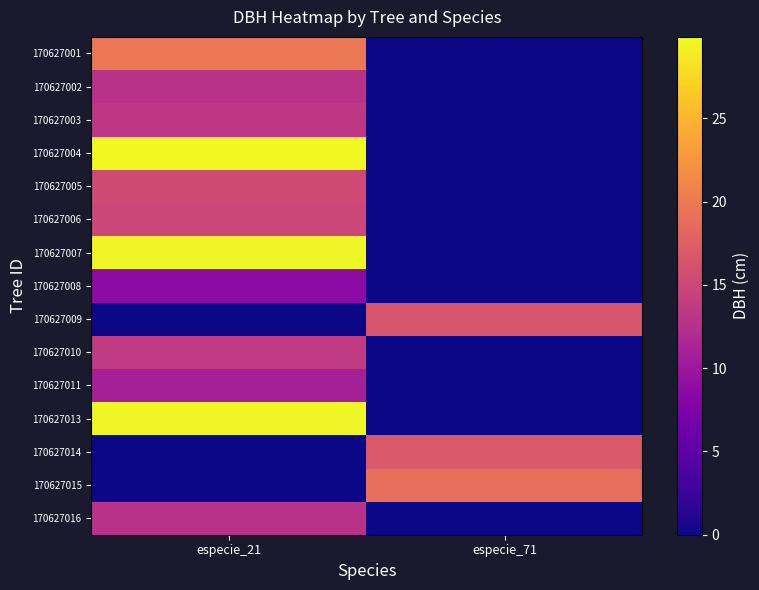

Rank the series at especie_71 from lowest to highest value.

170627001, 170627002, 170627003, 170627004, 170627005, 170627006, 170627007, 170627008, 170627010, 170627011, 170627013, 170627016, 170627009, 170627014, 170627015